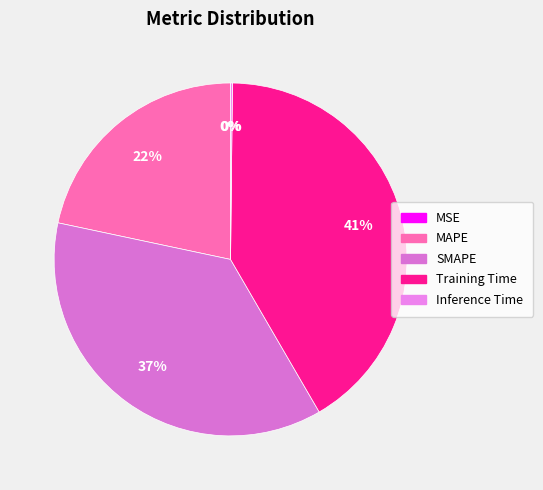

Rank the categories by value from lowest to highest.

MSE, Inference Time, MAPE, SMAPE, Training Time